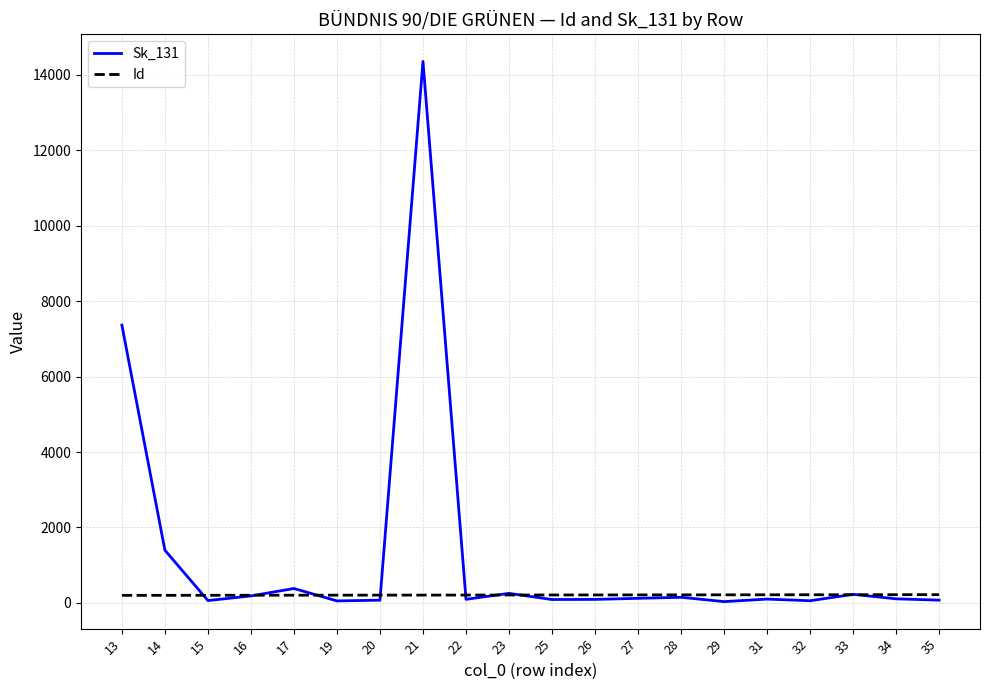

Which series has the largest range (max minus min)?

Sk_131